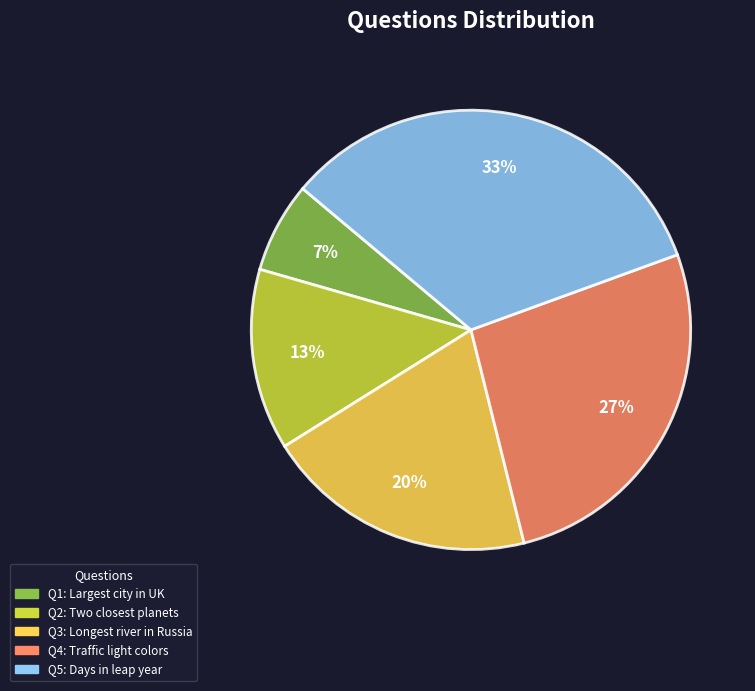

To the nearest percent, what is the average slice percentage?

20%